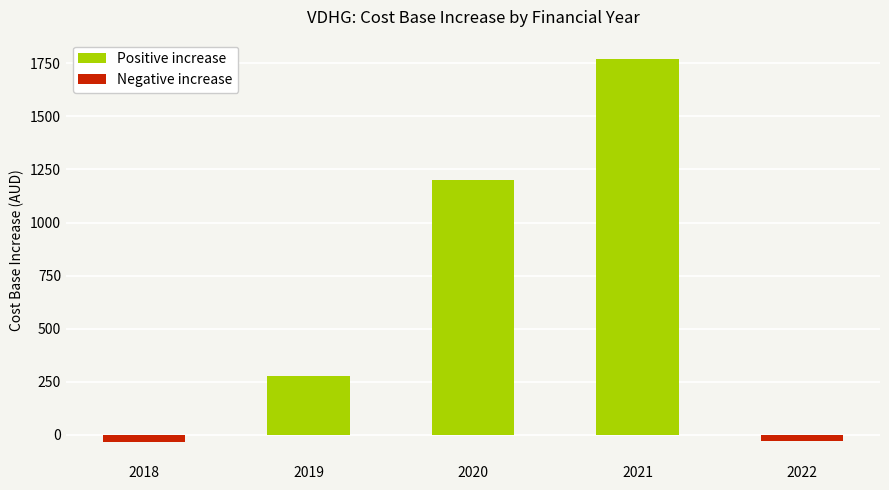

What is the smallest value displayed?

-33.9